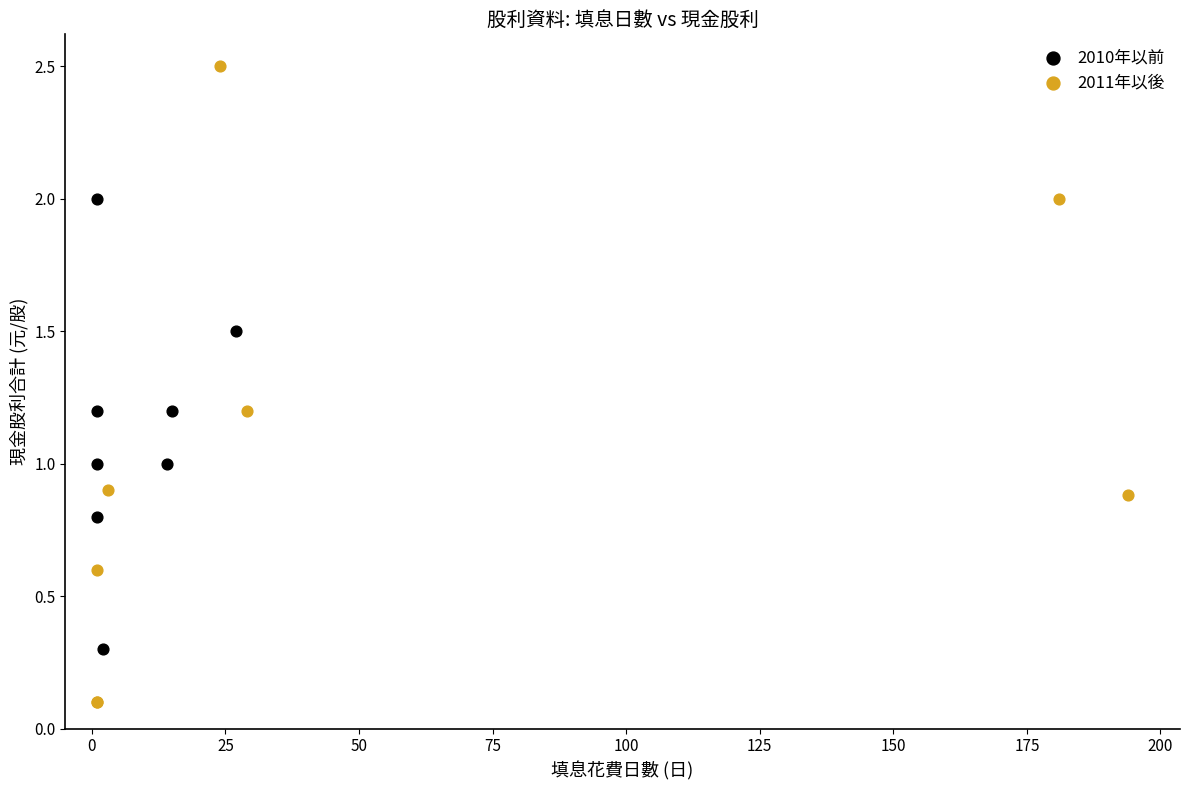

Which series reaches the minimum Y coordinate?

2011年以後